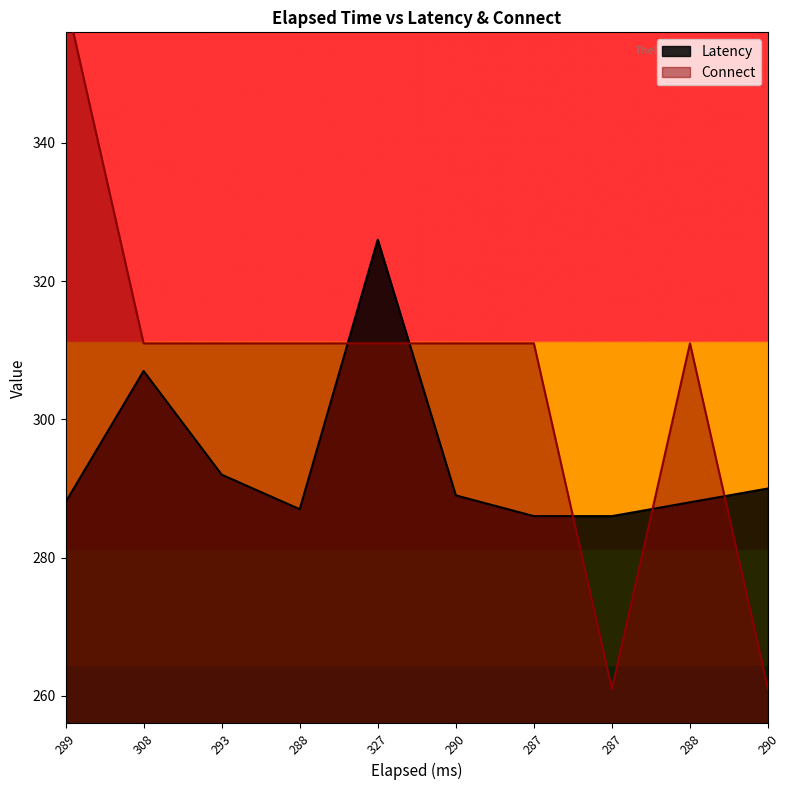

Rank the series at 290 from lowest to highest value.

Latency, Connect